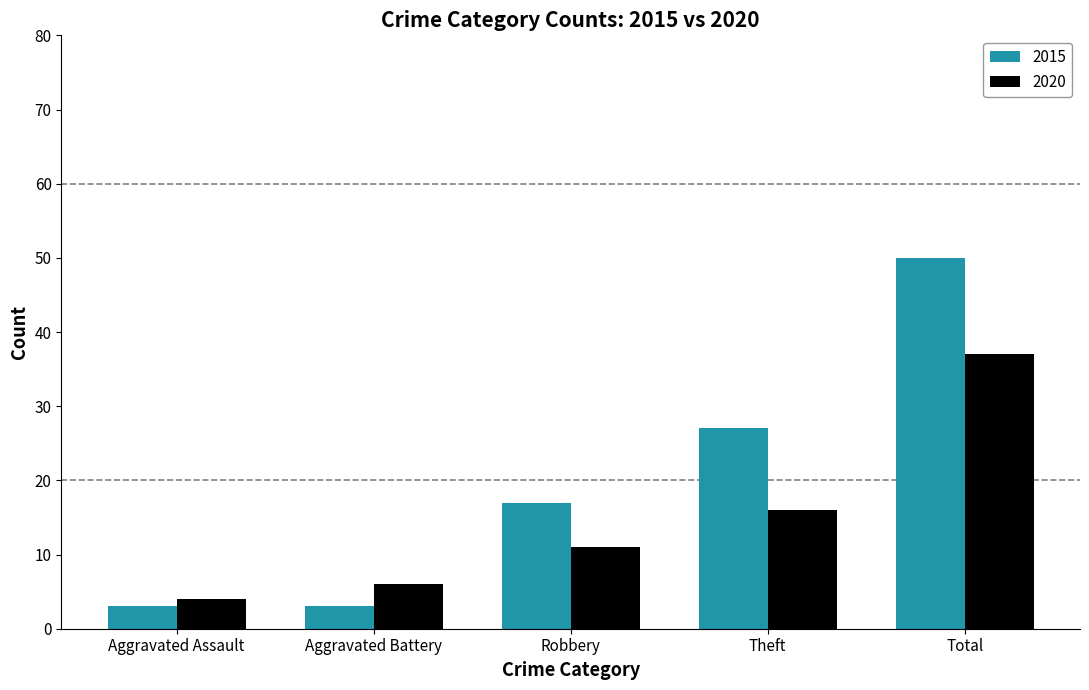

What is the value of the 2015 bar at the 2nd from the left?

3